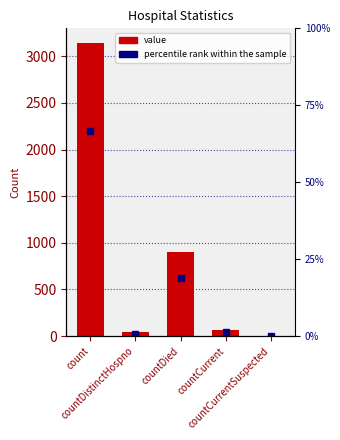

The chart shows a value of 1747 at countCurrentSuspected. True or false?

False